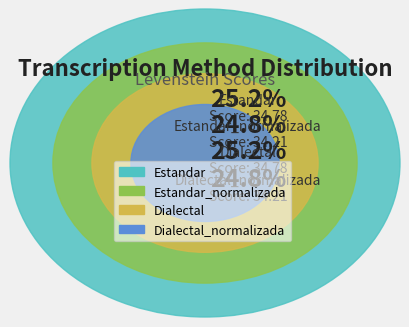

What percentage is the Dialectal slice, to the nearest percent?

25%